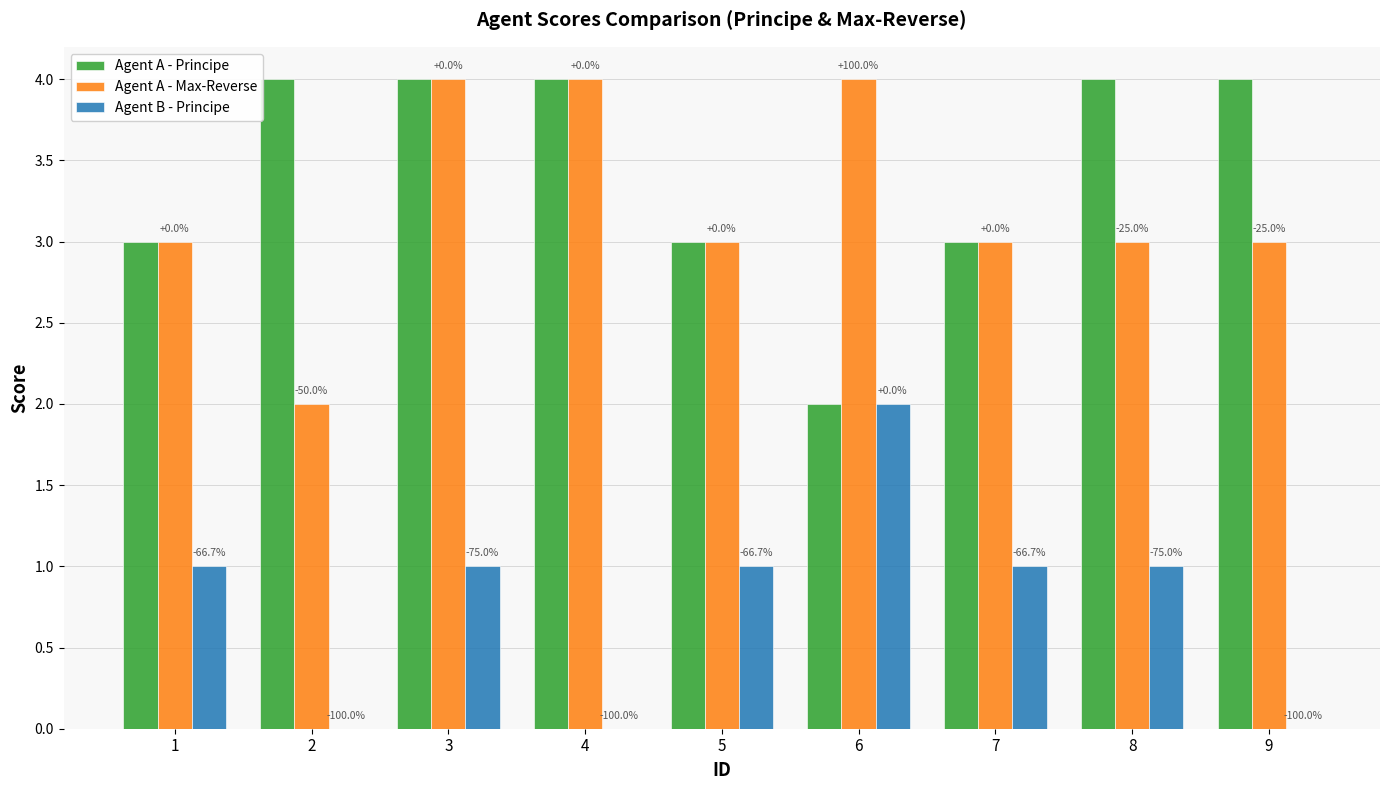

At which label does Agent A - Principe reach its minimum?

6